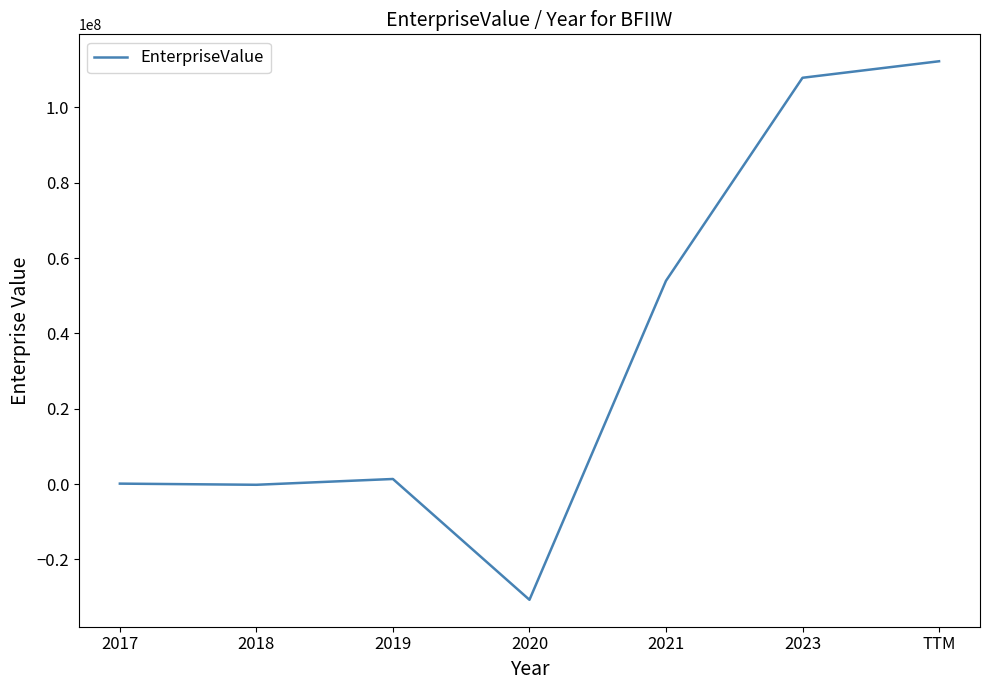

Between 2021 and TTM, which is larger?

TTM